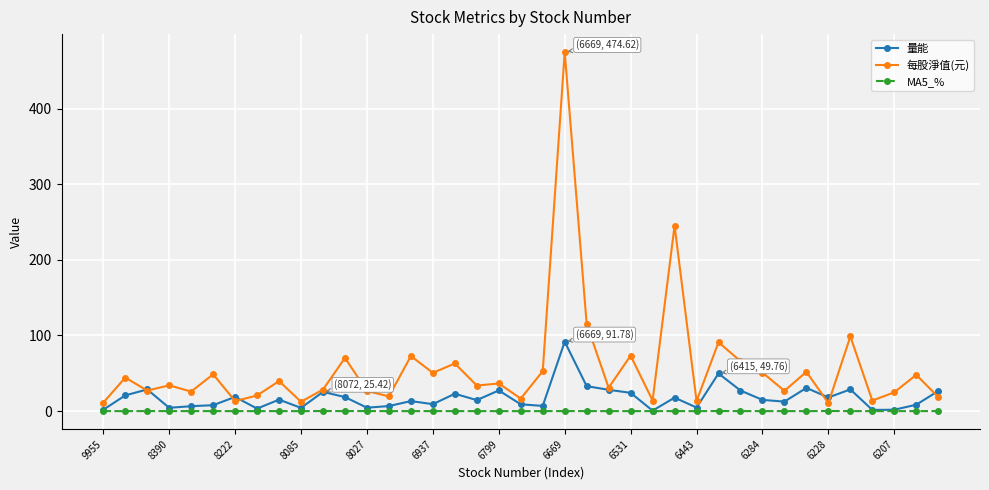

What is the value of the 每股淨值(元) point at the 21st from the left?

52.8